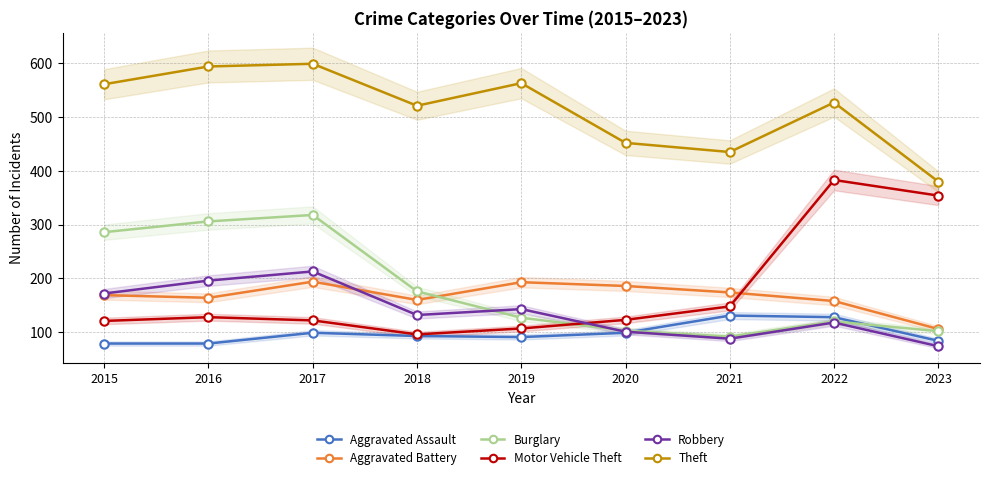

At which category does Robbery reach its first local peak?

2017